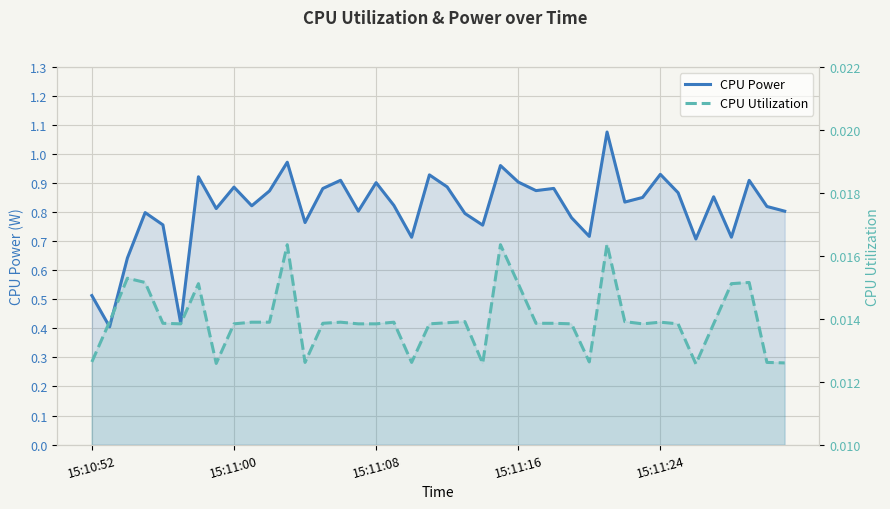

The CPU Utilization series shows 0.0 at 9. True or false?

True